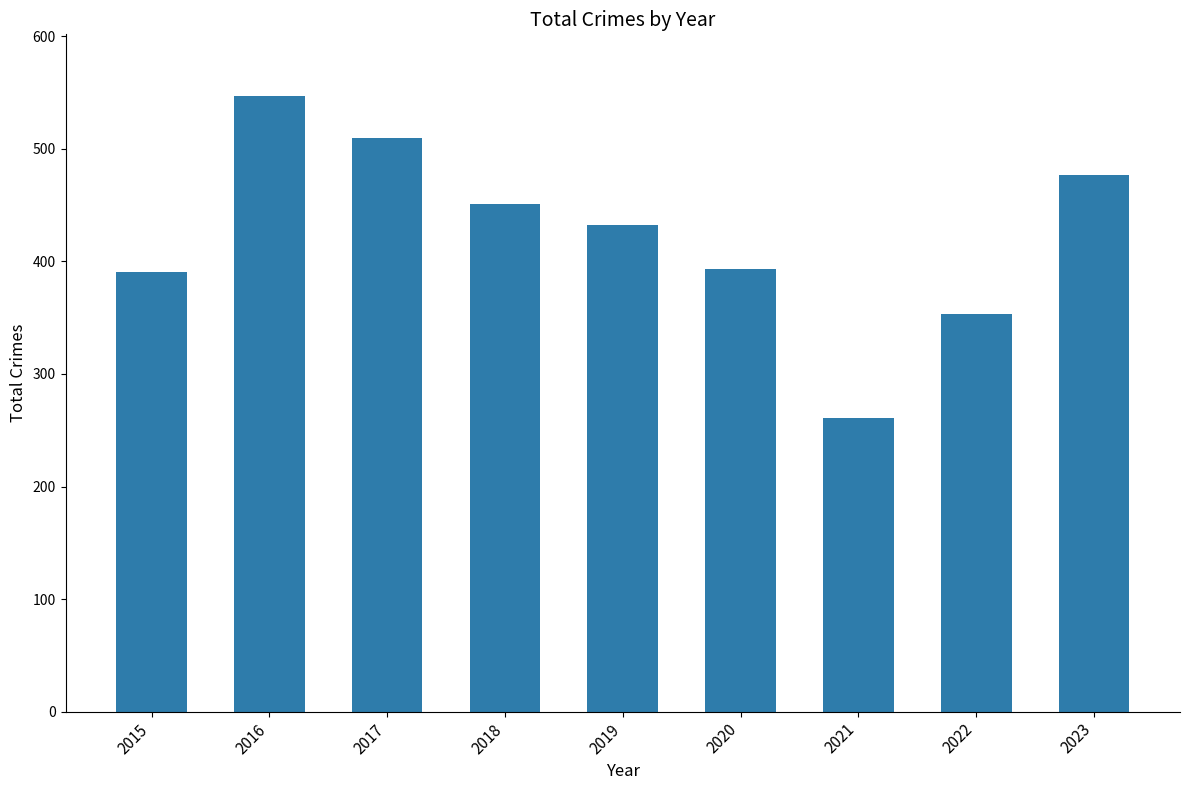

What is the greatest value displayed?

547